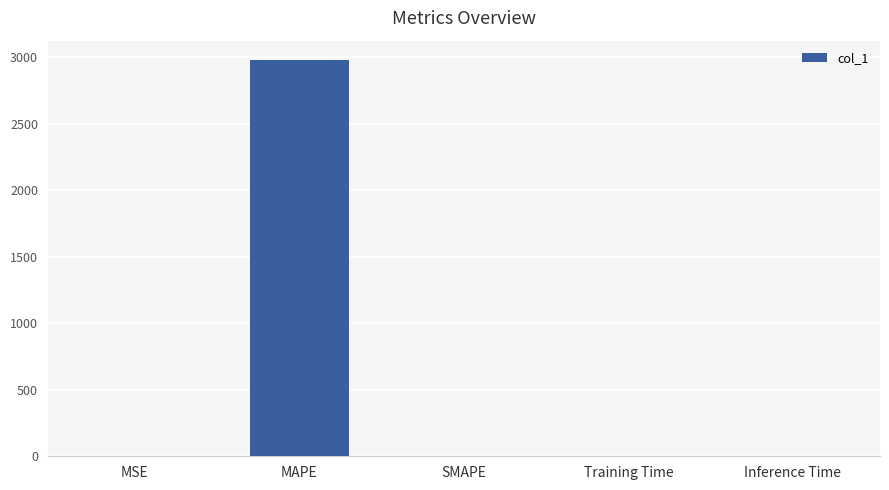

What is the sum of all values?

2974.3